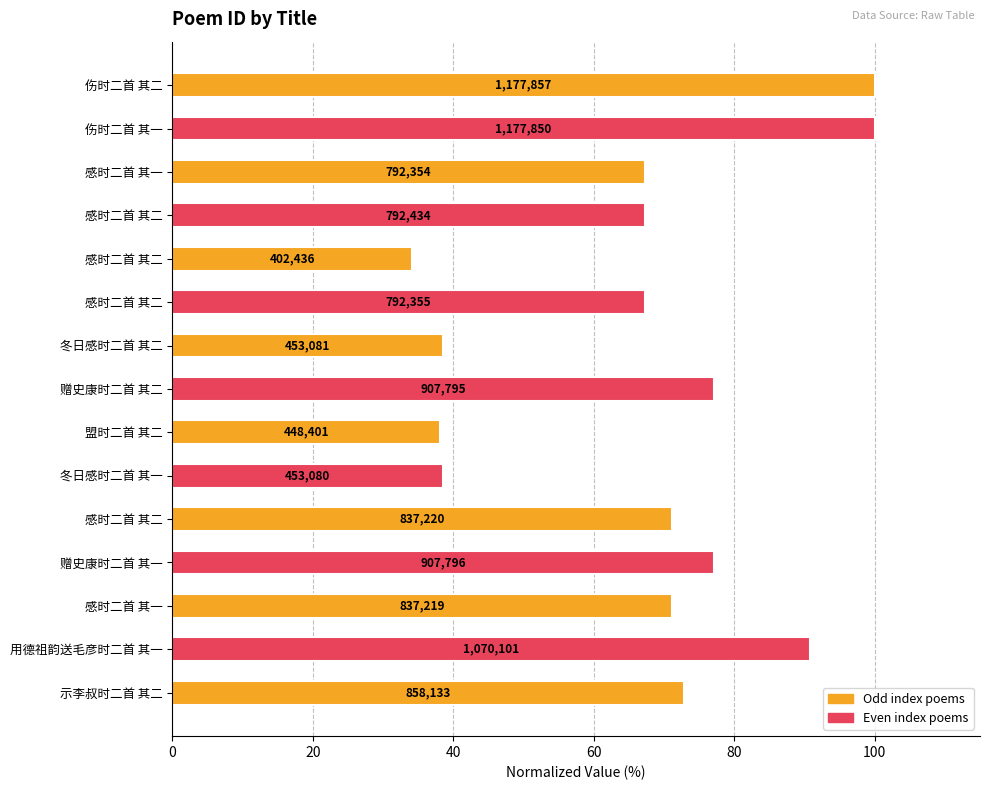

Does the chart contain any negative values?

No